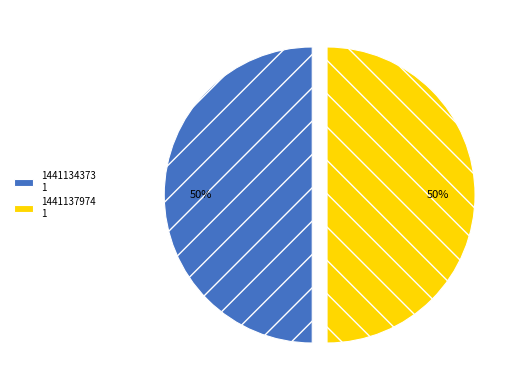

To the nearest percent, what is the average slice percentage?

50%